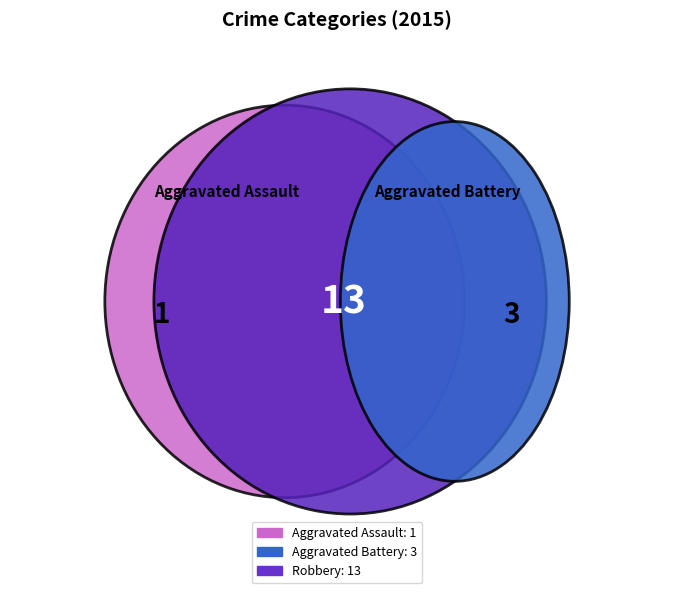

Rank the categories by value from highest to lowest.

Robbery, Aggravated Battery, Aggravated Assault